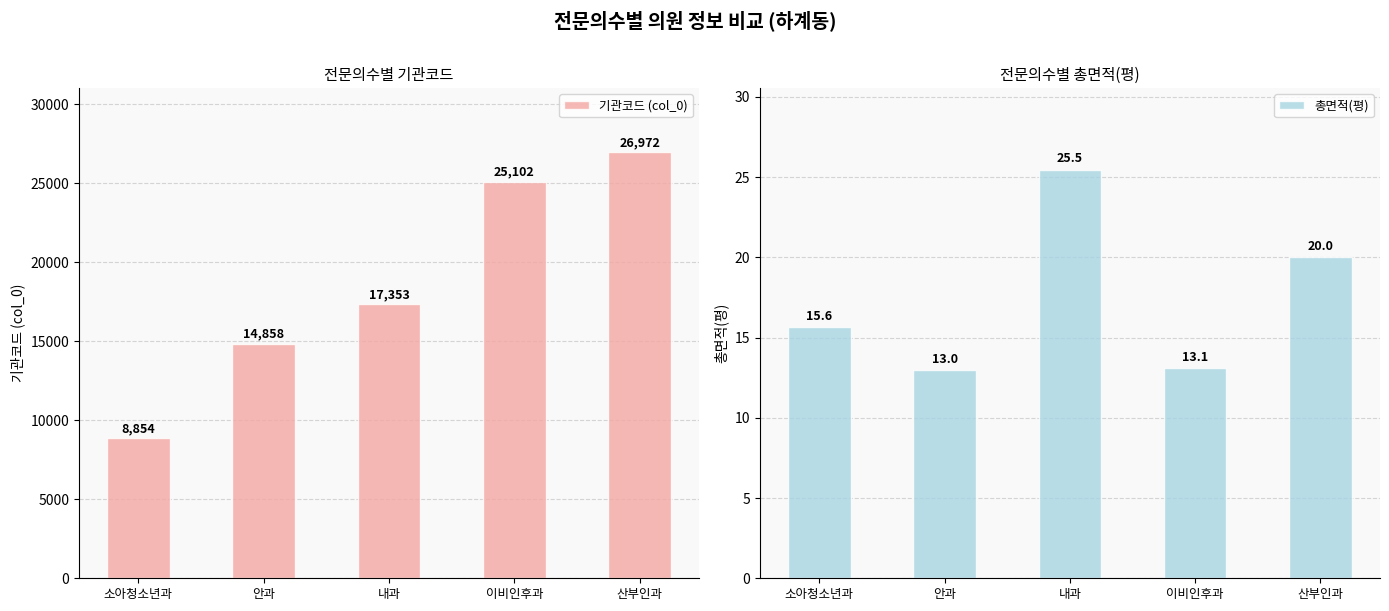

What is the average value of the 기관코드 (col_0) series?

18628